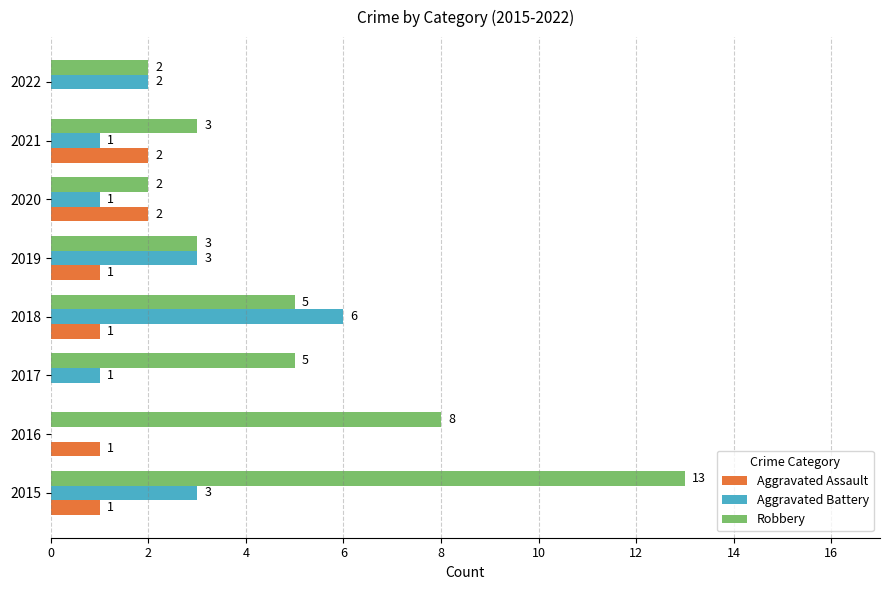

Where is Robbery nearest to the value 7?

2016